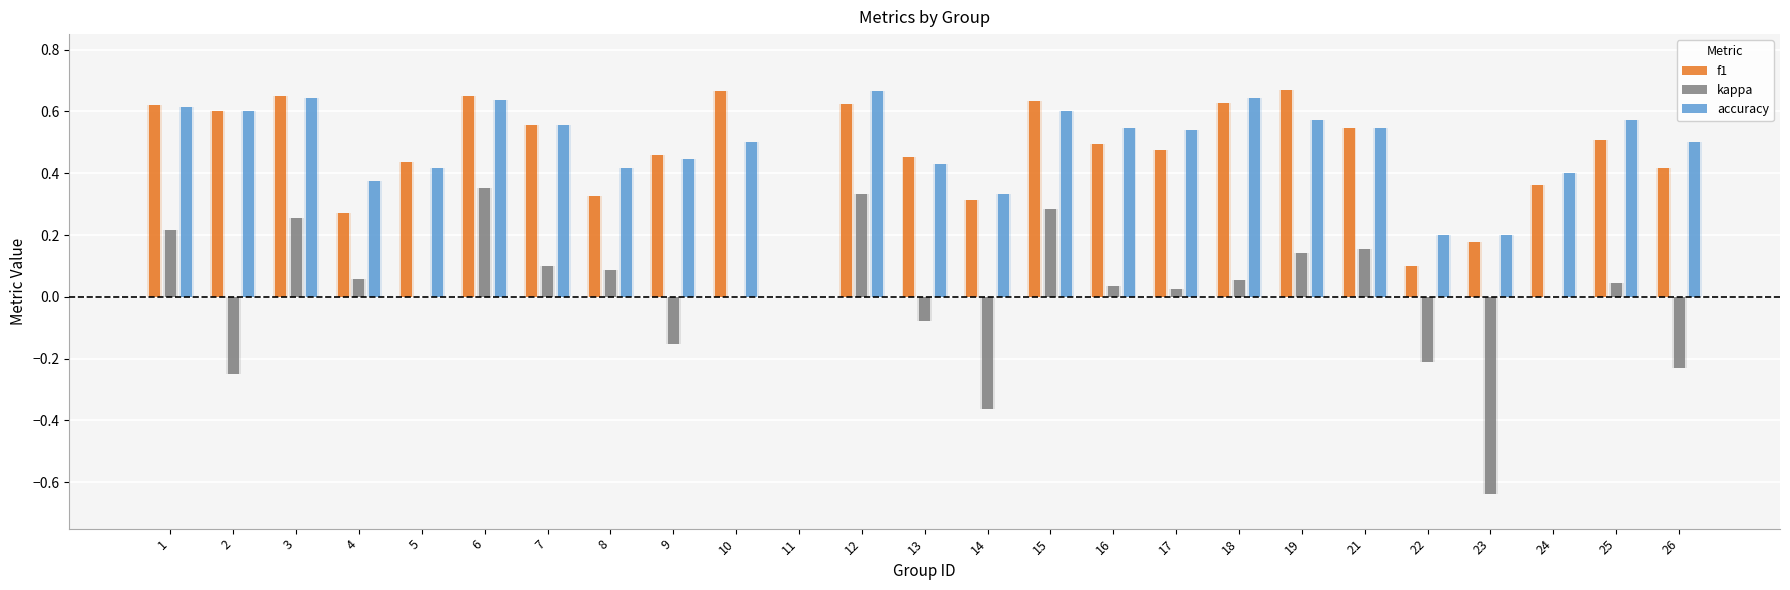

Reading left to right, transcribe all the data shown in this chart.

f1: 1=0.6	2=0.6	3=0.6	4=0.3	5=0.4	6=0.6	7=0.6	8=0.3	9=0.5	10=0.7	11=0.0	12=0.6	13=0.5	14=0.3	15=0.6	16=0.5	17=0.5	18=0.6	19=0.7	21=0.5	22=0.1	23=0.2	24=0.4	25=0.5	26=0.4
kappa: 1=0.2	2=-0.2	3=0.3	4=0.1	5=0.0	6=0.4	7=0.1	8=0.1	9=-0.2	10=0.0	11=0.0	12=0.3	13=-0.1	14=-0.4	15=0.3	16=0.0	17=0.0	18=0.1	19=0.1	21=0.2	22=-0.2	23=-0.6	24=0.0	25=0.0	26=-0.2
accuracy: 1=0.6	2=0.6	3=0.6	4=0.4	5=0.4	6=0.6	7=0.6	8=0.4	9=0.4	10=0.5	11=0.0	12=0.7	13=0.4	14=0.3	15=0.6	16=0.5	17=0.5	18=0.6	19=0.6	21=0.5	22=0.2	23=0.2	24=0.4	25=0.6	26=0.5